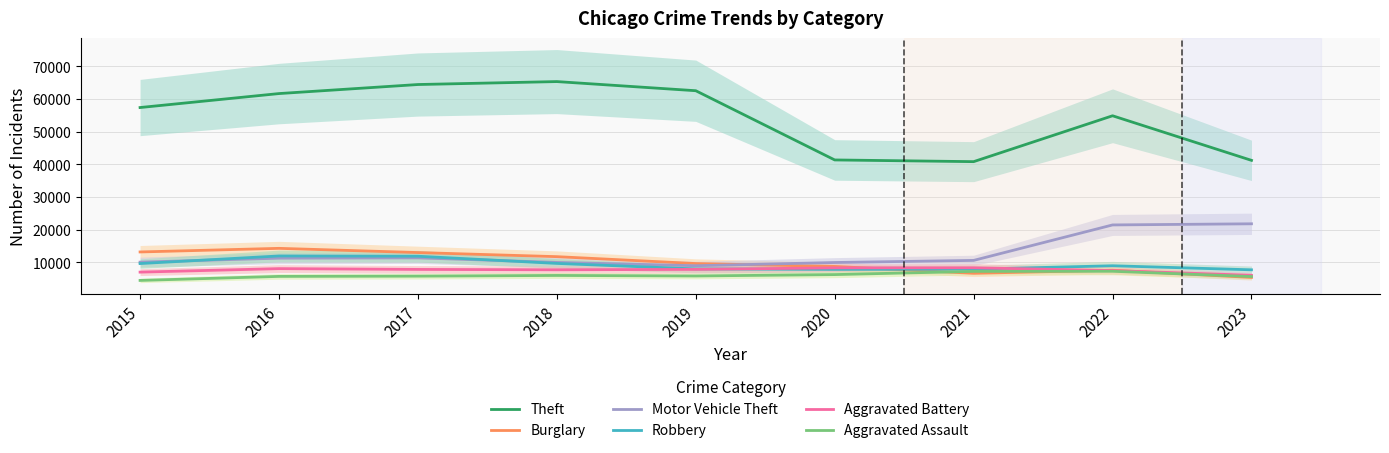

What is the value of the Burglary point at the 4th from the left?

11747